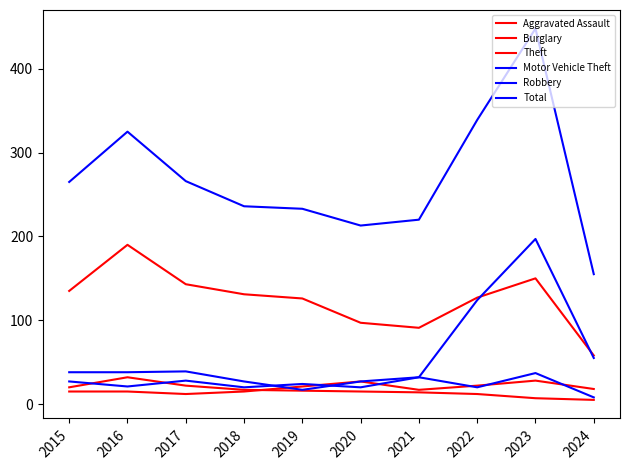

At which label does Aggravated Assault reach its minimum?

2017